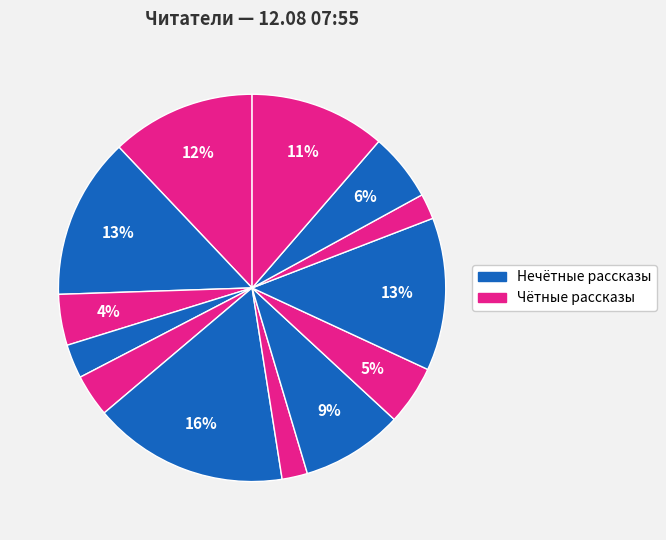

How many segments does this pie chart have?

13